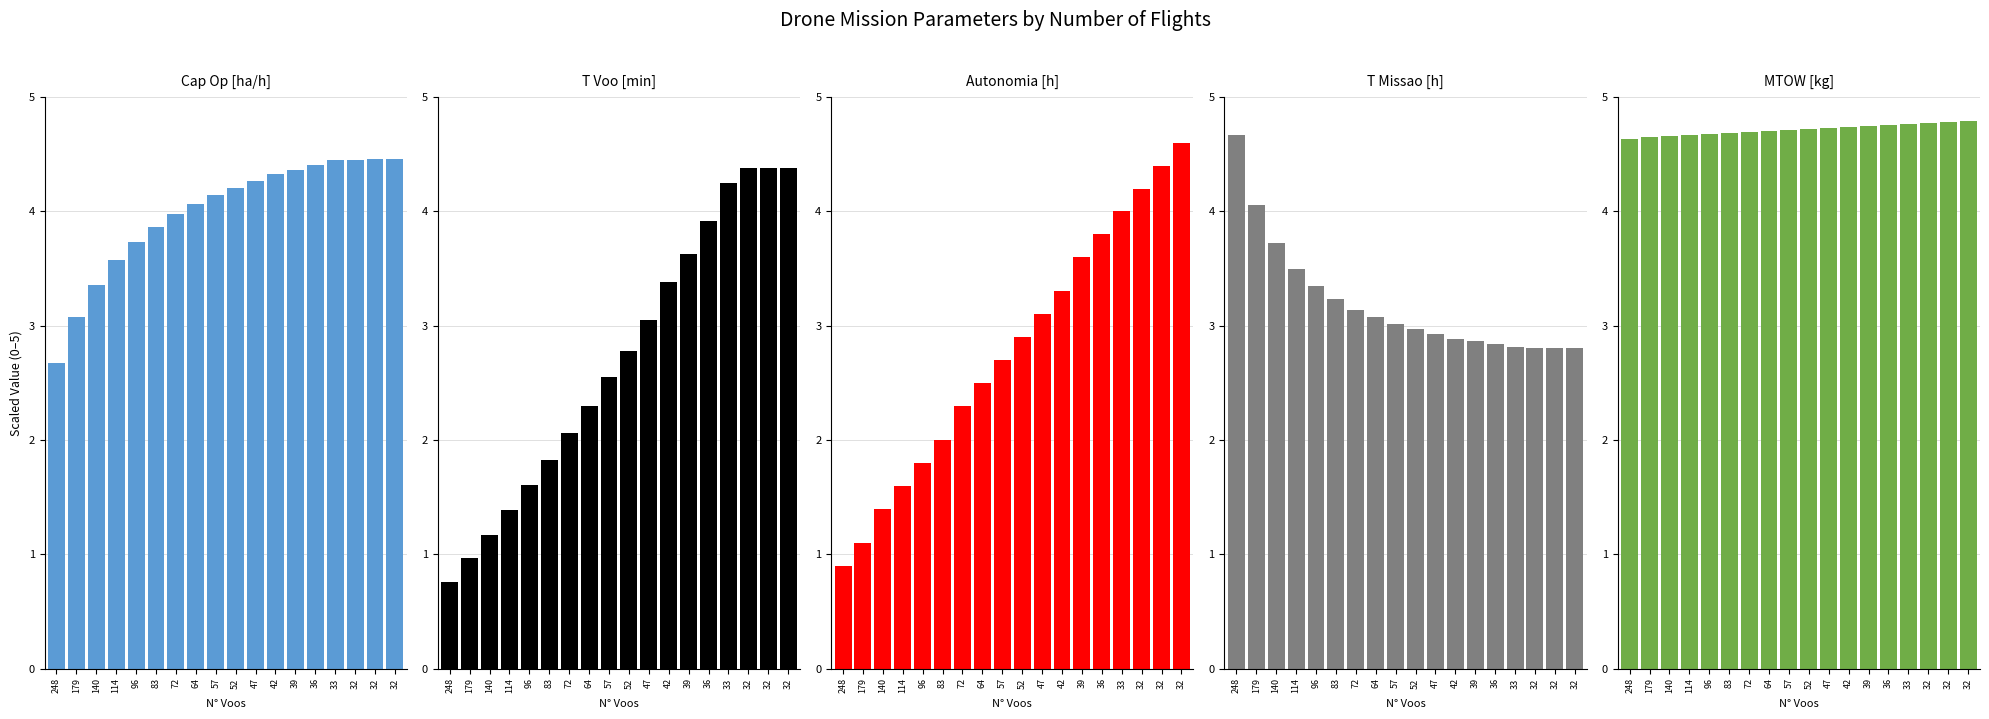

Count the number of categories in the chart.

18